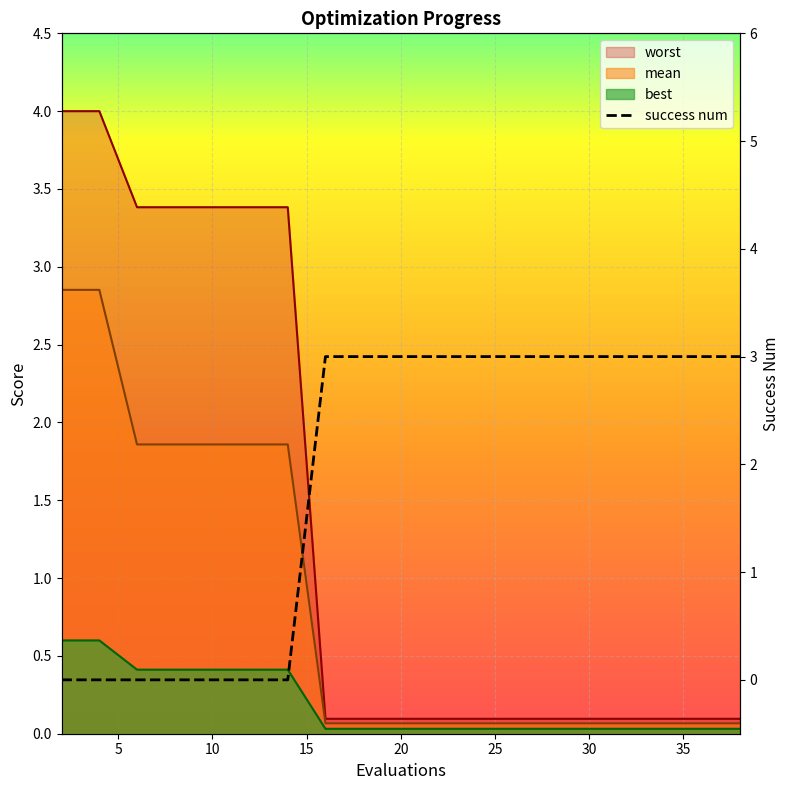

Count the number of categories in the chart.

19